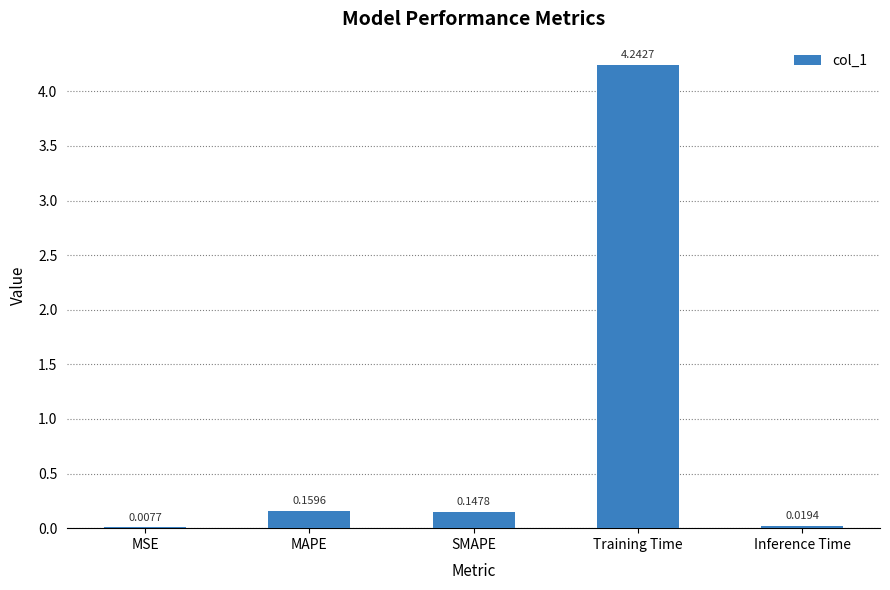

At which category does the chart reach its peak across all series?

Training Time